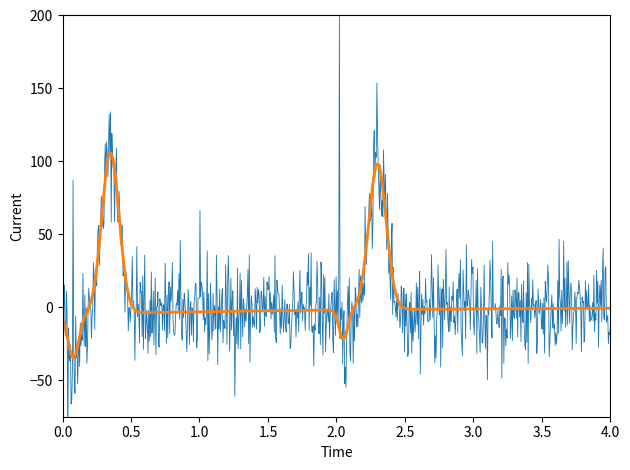

Which series changed the most between 20 and 31?

y